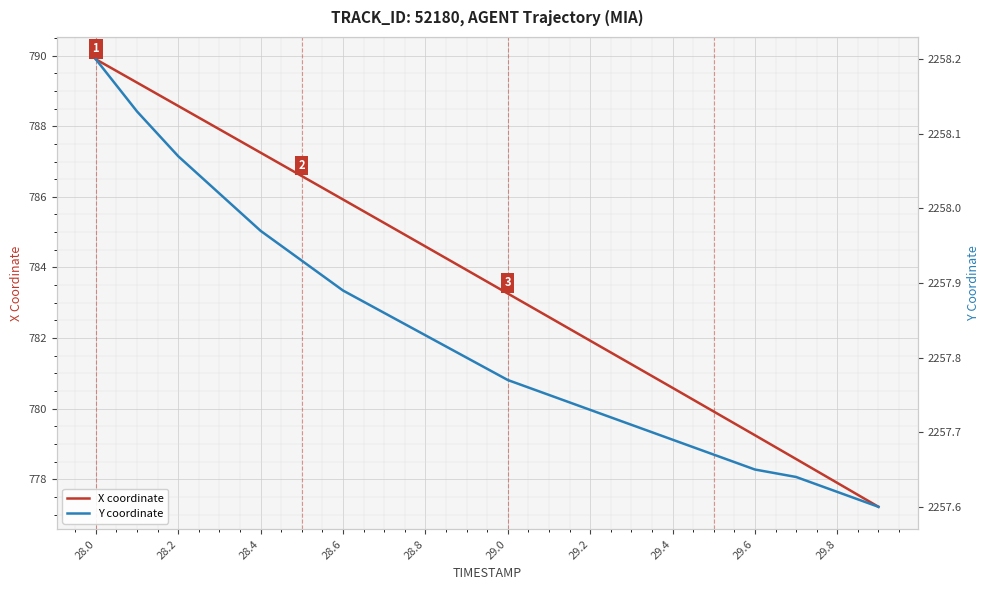

The X coordinate series shows 777.9 at 29.8. True or false?

True